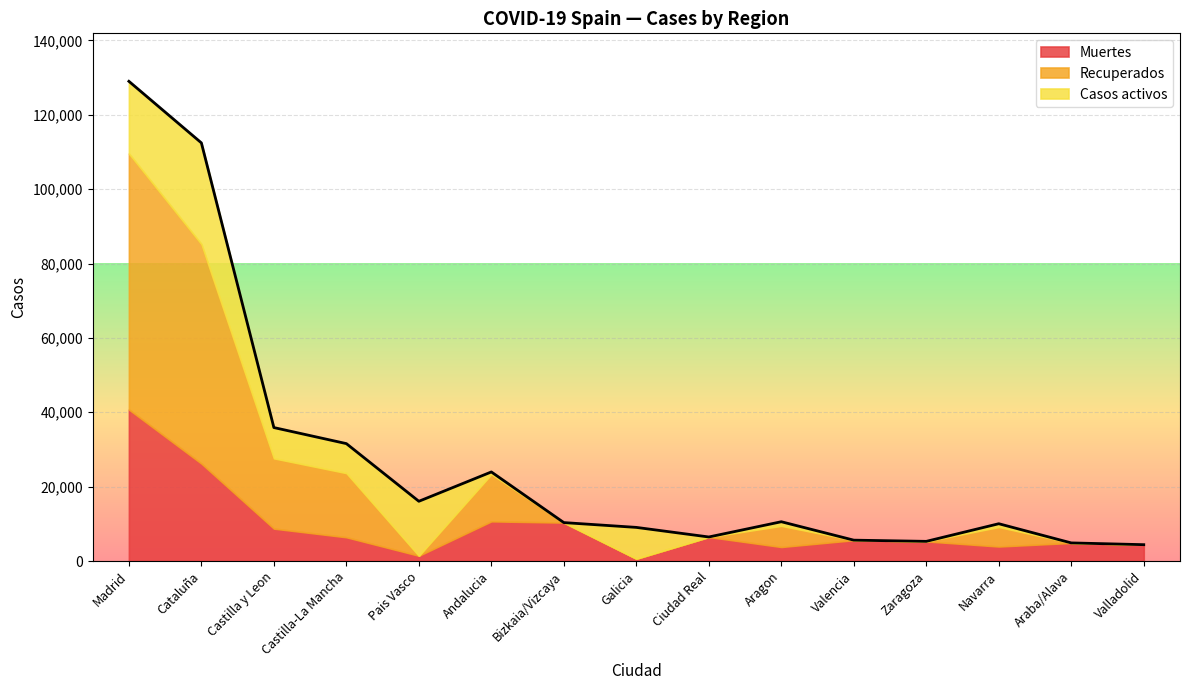

Which has a higher value, Valencia or Castilla-La Mancha?

Castilla-La Mancha